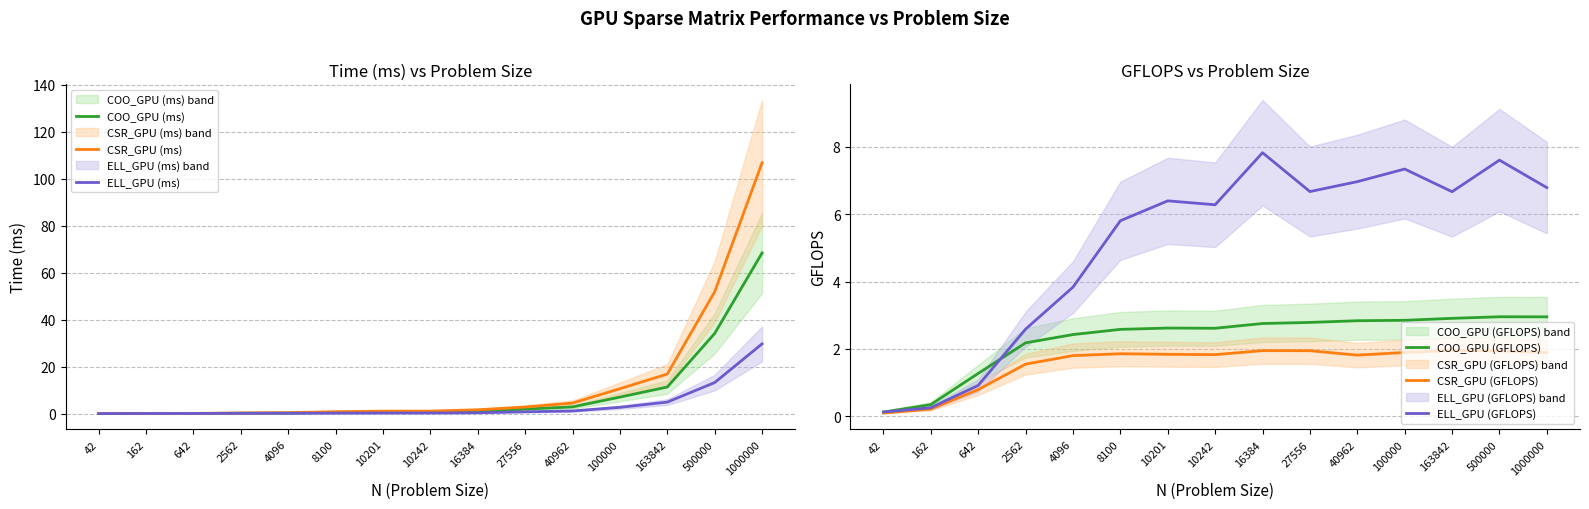

At which category is the sum across all series the highest?

1000000